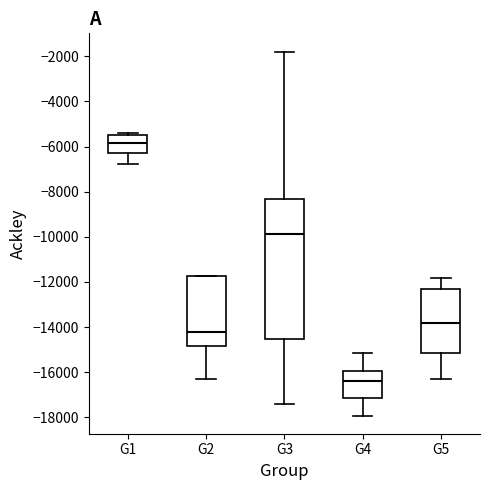

Where does the median line of the box for G2 sit on the y-axis? The values are not printed on the chart, so give them approximately, as read against the axis.

-14200